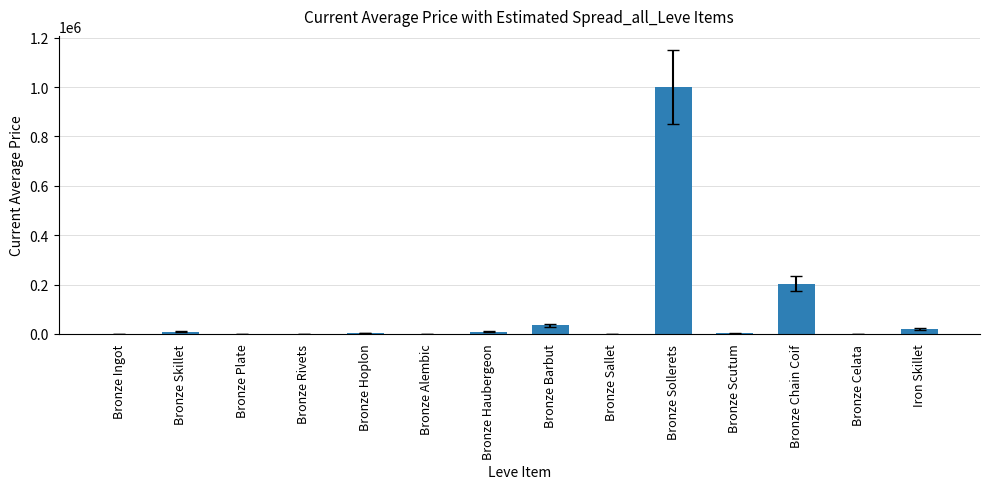

The value at Bronze Chain Coif is 367258.1. True or false?

False